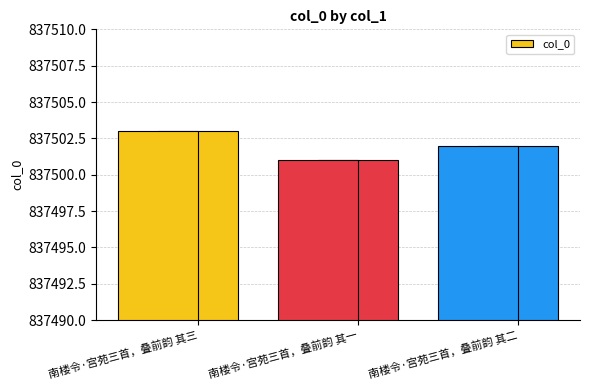

Is it true that the value at 南楼令·宫苑三首，叠前韵 其三 is 837503?

True